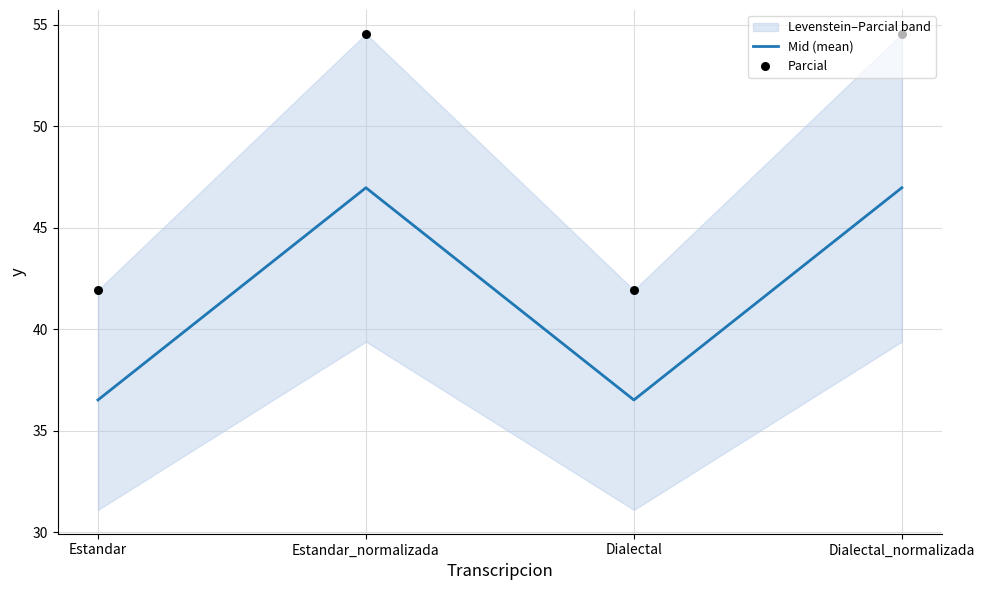

Which series reaches the minimum Y coordinate?

Mid (mean)